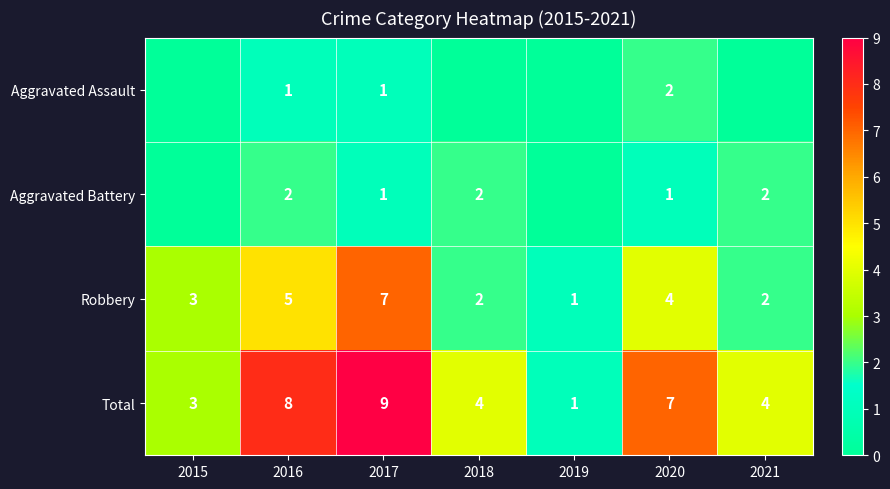

What value does the Total series have at 2015?

3